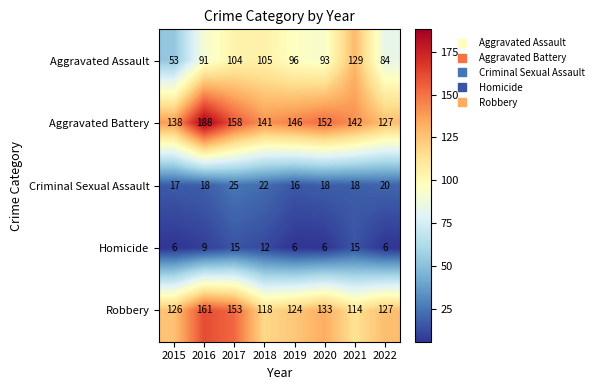

What is the total value across all series at 2021?

418